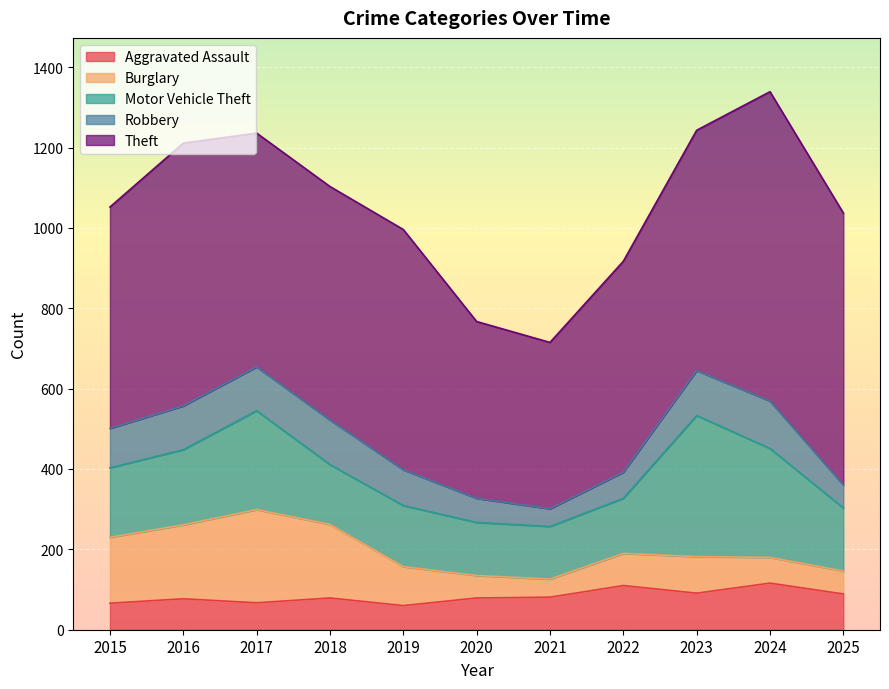

What is the spread (max minus min) of values at 2015?

485